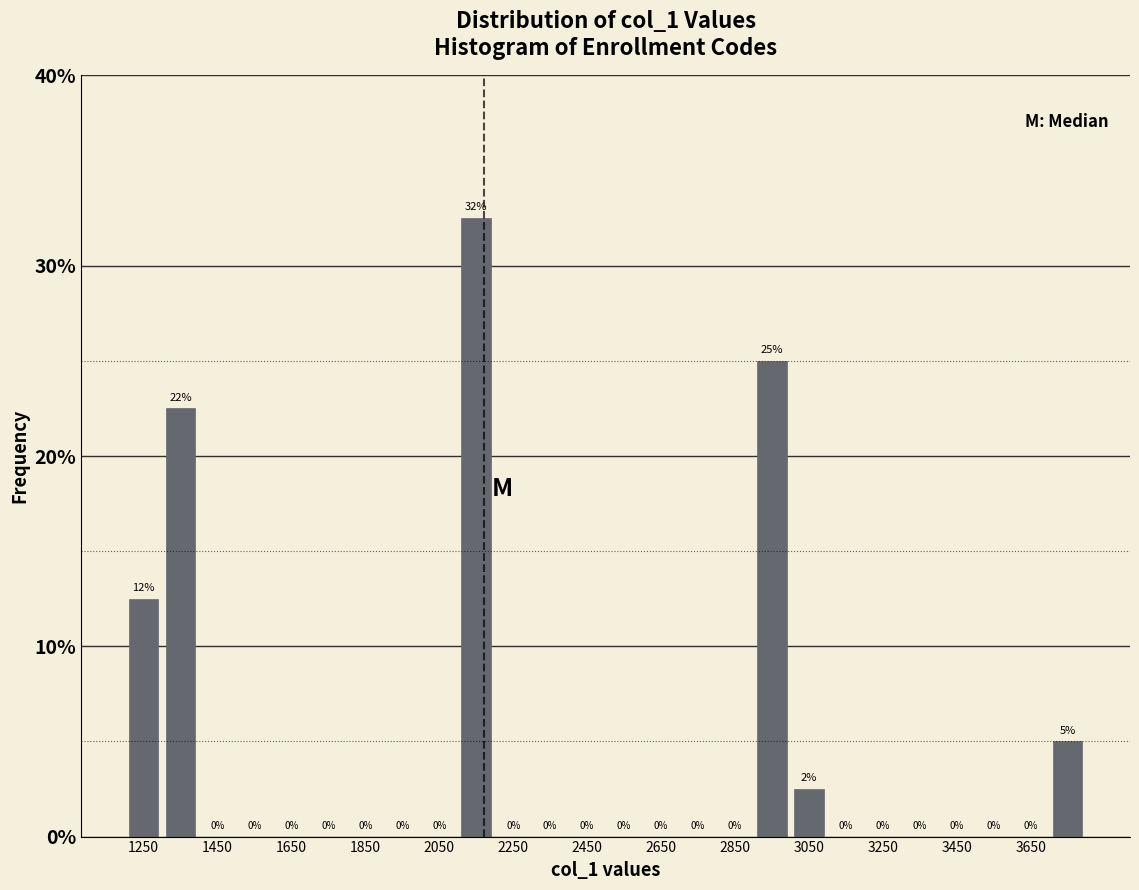

Which range on the x-axis has the tallest bar?

2100 to 2200